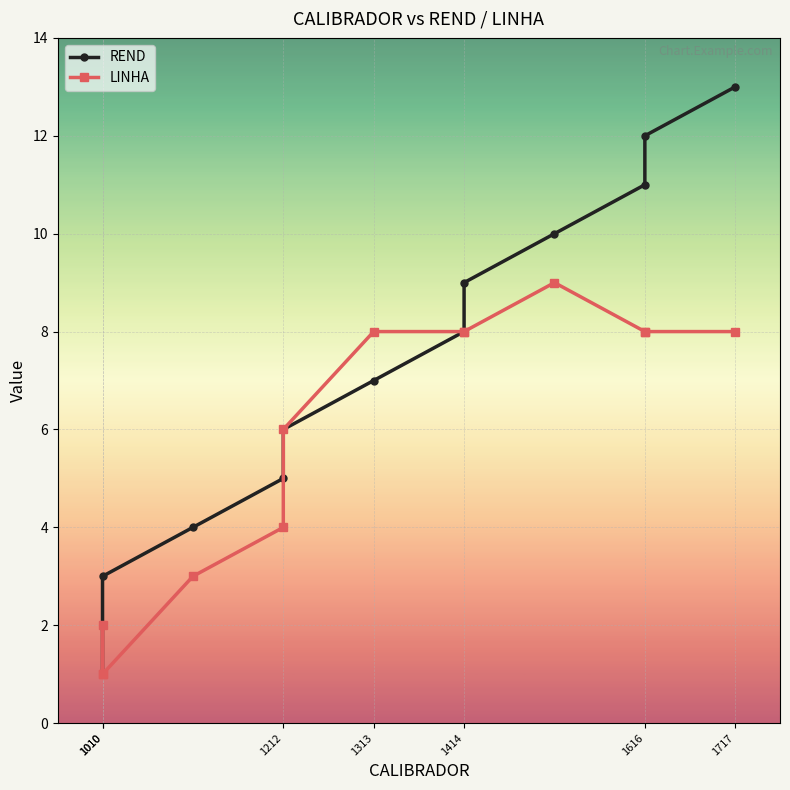

At 1212, list the series in order from smallest to largest.

LINHA, REND